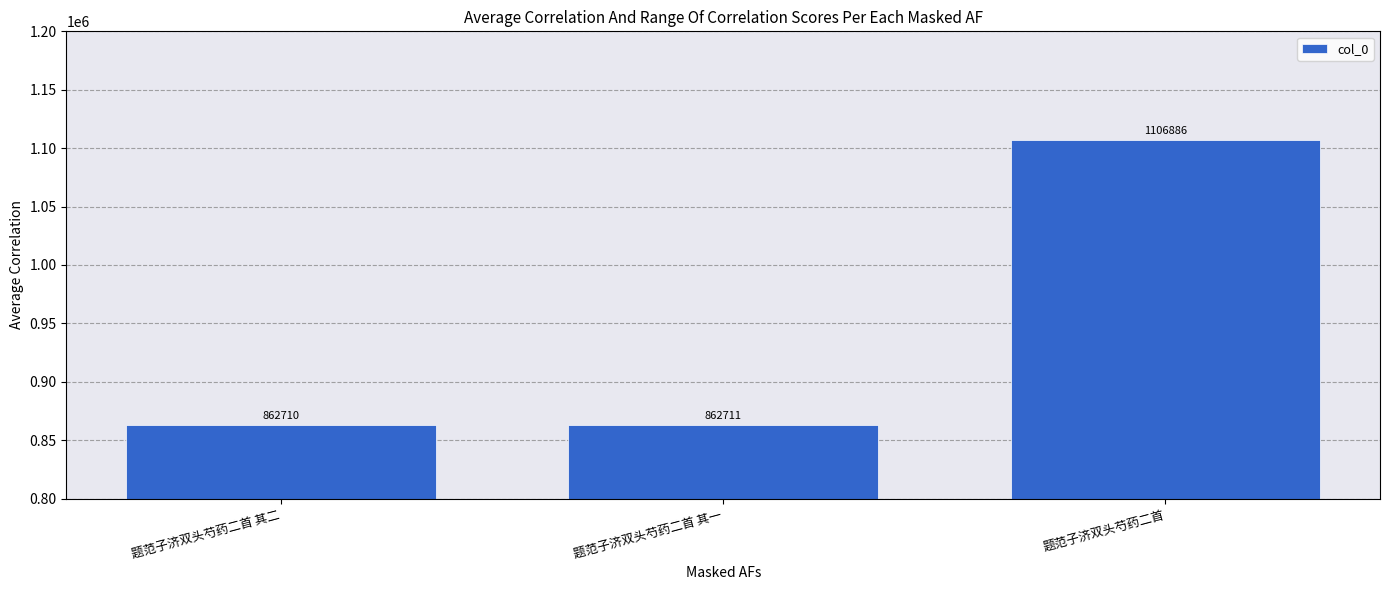

How many data points does each series have?

3